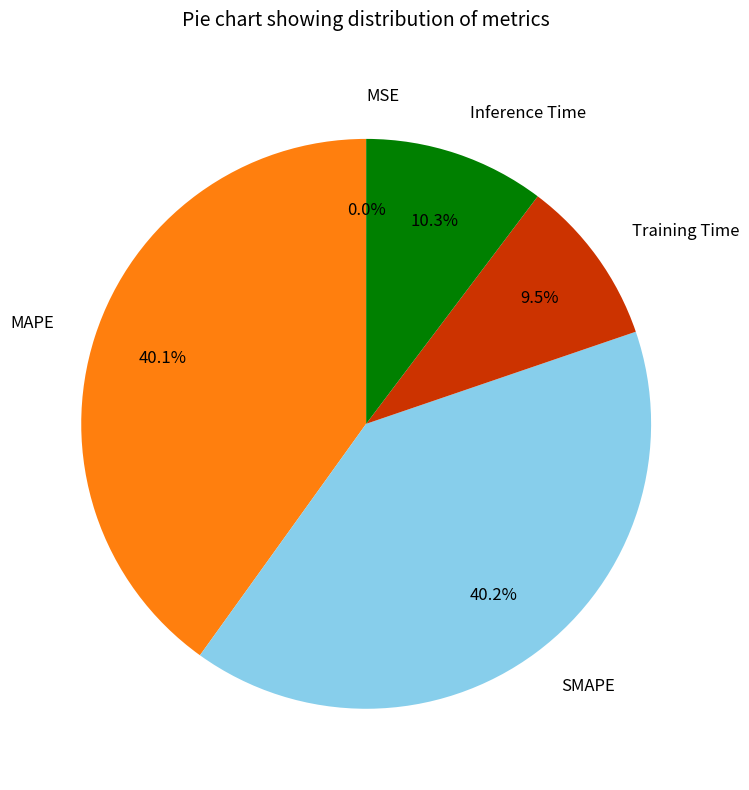

Does MAPE account for over 50% of the chart?

No